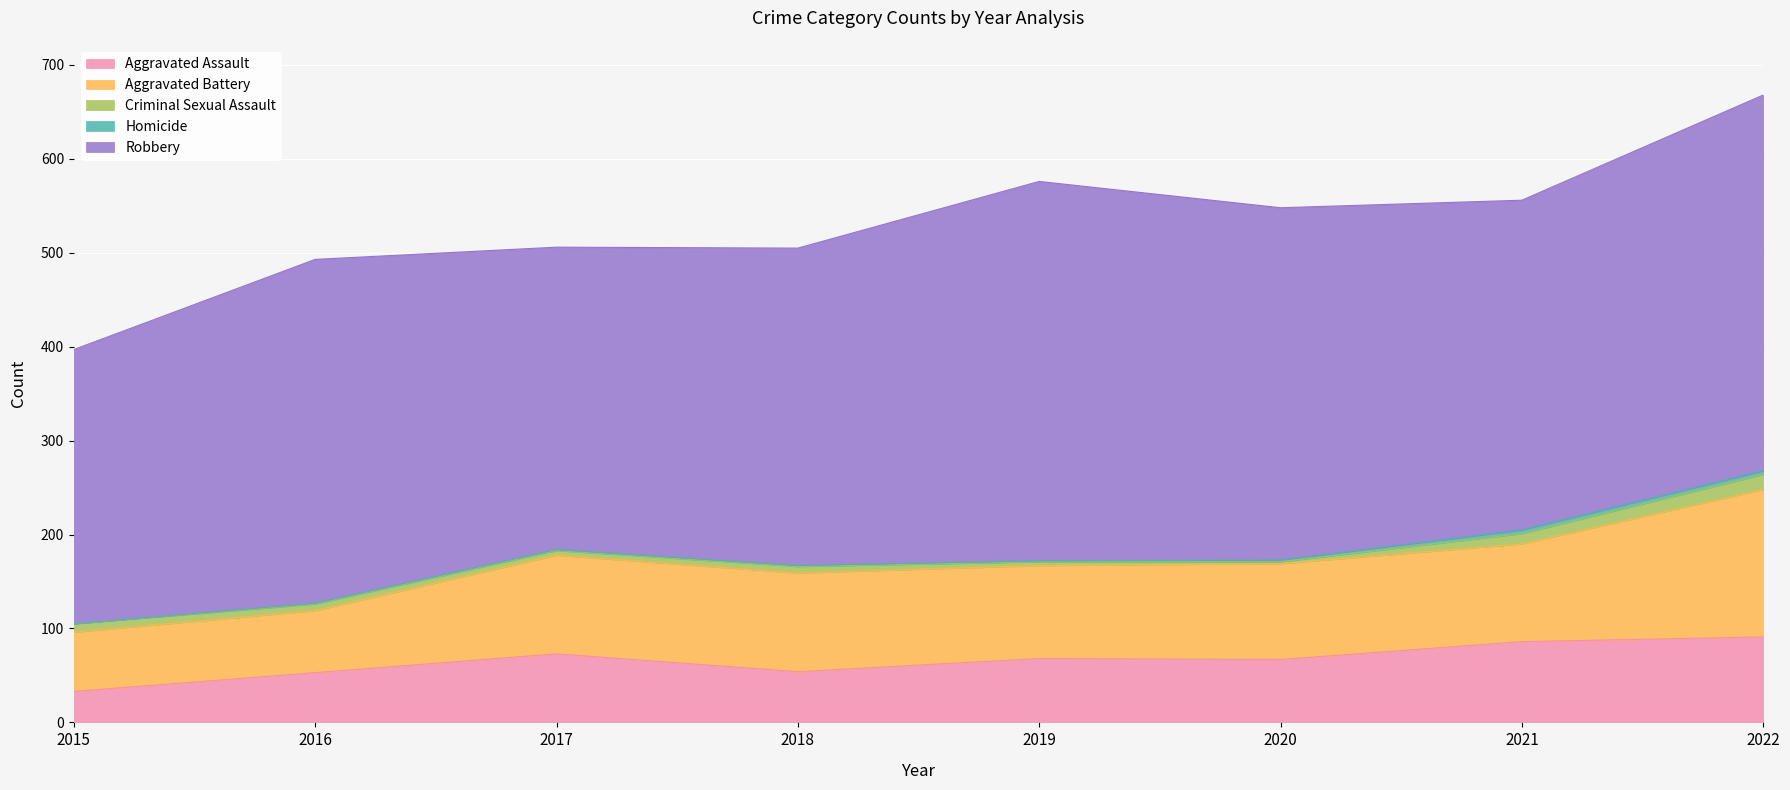

Which series has the largest range (max minus min)?

Robbery